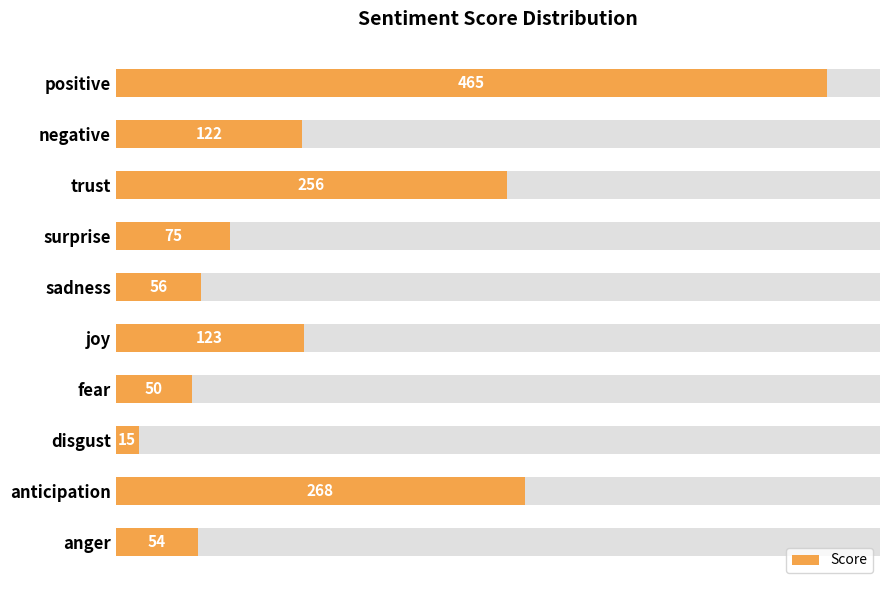

What is the change in value from disgust to fear?

+35